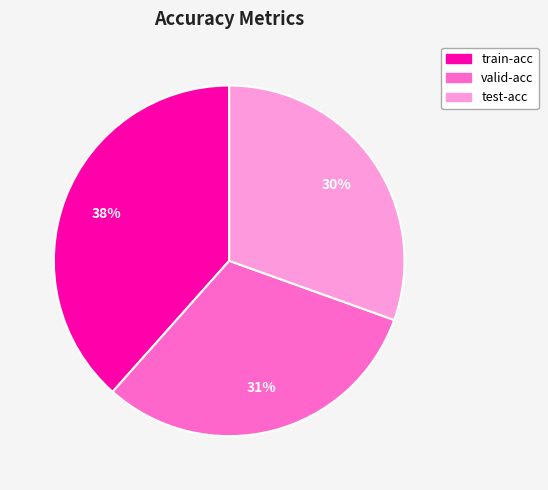

The test-acc slice represents 30% of the pie. True or false?

True